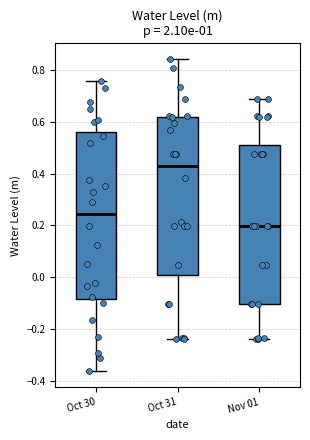

Where does the lower whisker of the box for Nov 01 end on the y-axis? The values are not printed on the chart, so give them approximately, as read against the axis.

-0.24